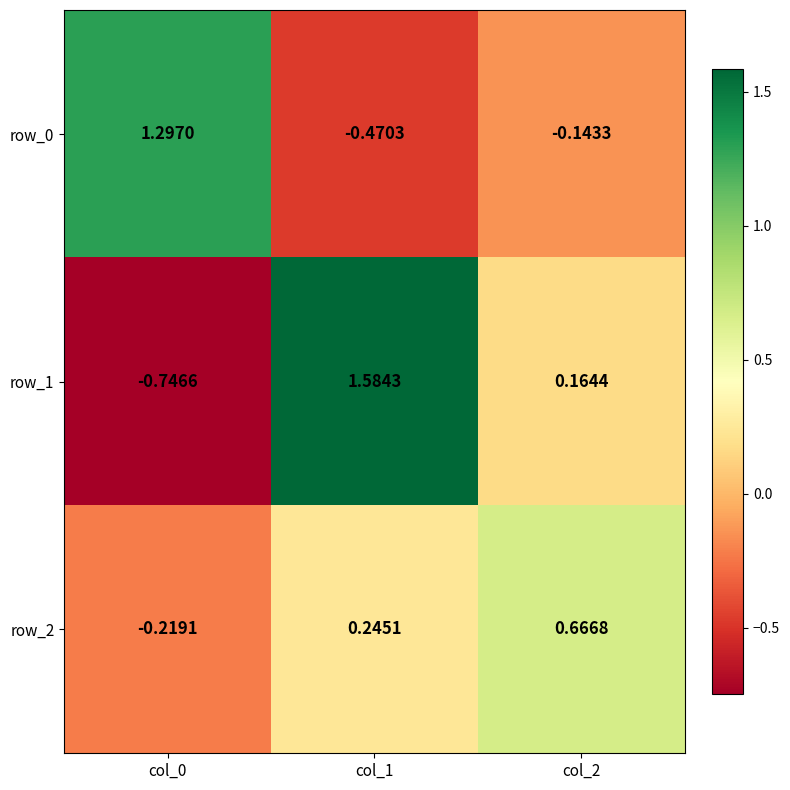

The row_0 series shows -0.3 at col_1. True or false?

False